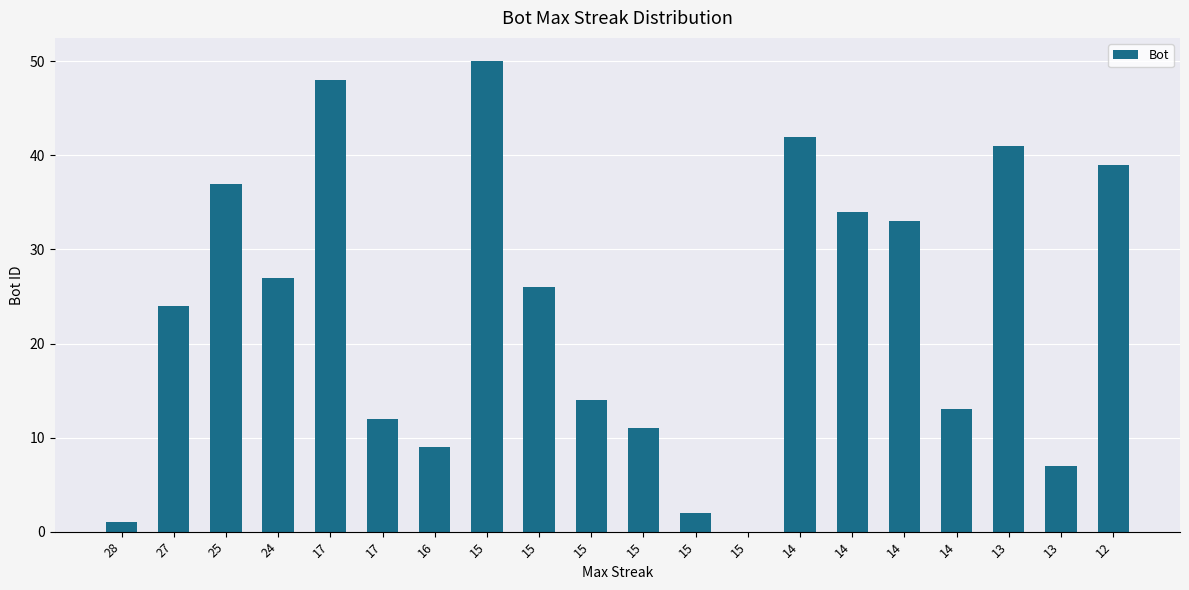

Count the number of data series in this chart.

1